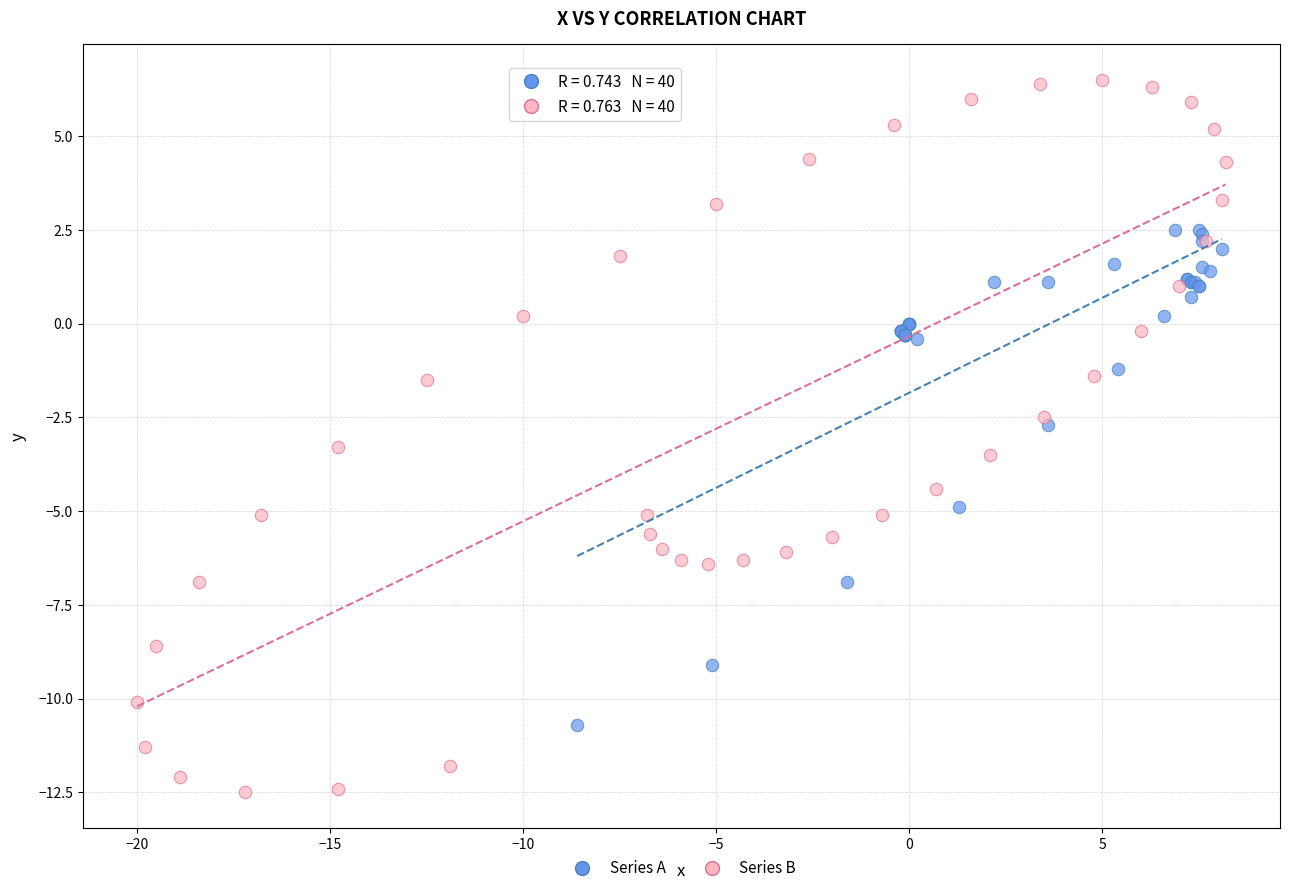

What are all the series names shown in the legend?

Series A, Series B